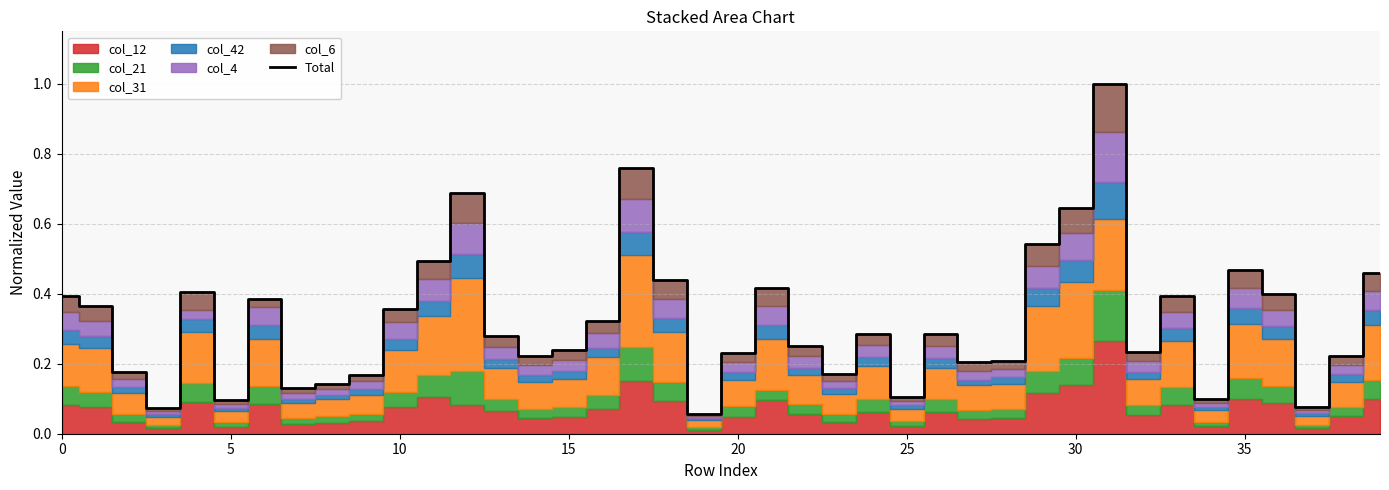

Which category has the lowest value across all series?

19